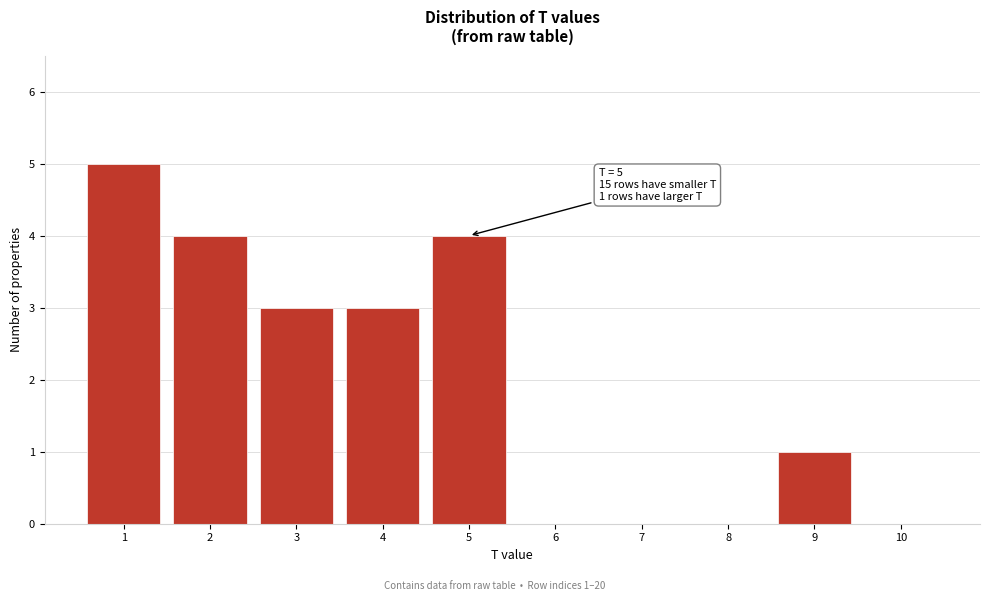

Over which range of the x-axis is the bar tallest?

0.5 to 1.5